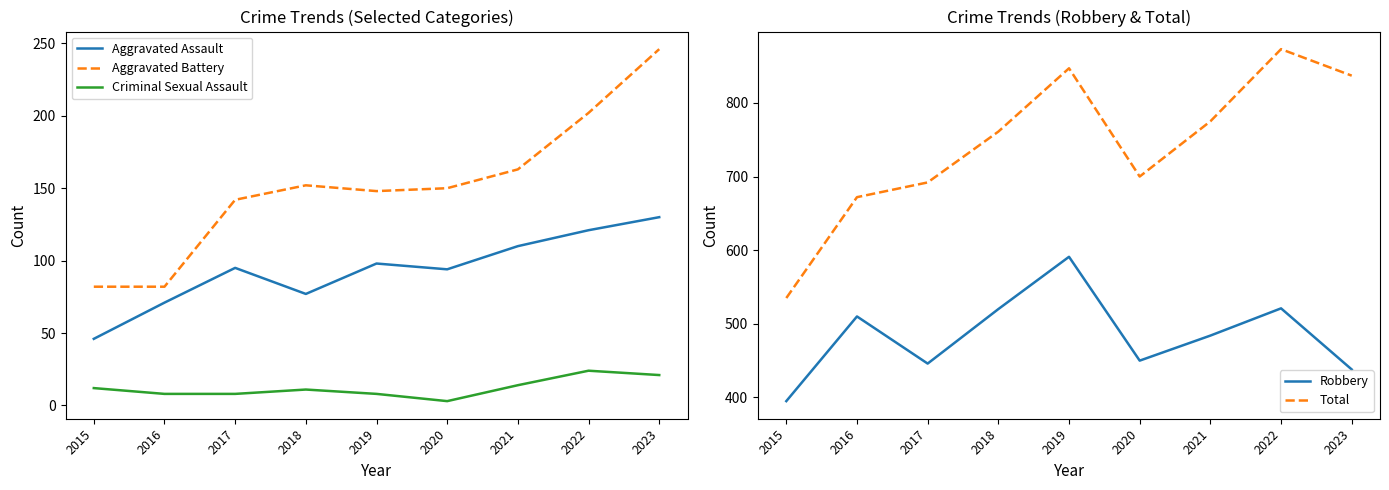

True or false: Robbery has a value of 520 at 2018.

True